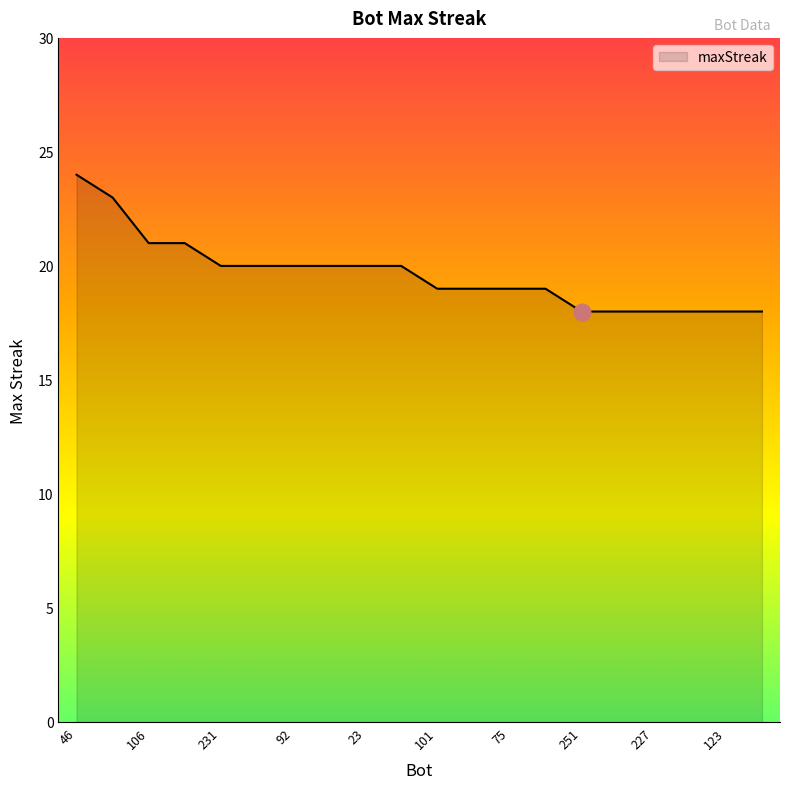

What is the greatest value displayed?

24